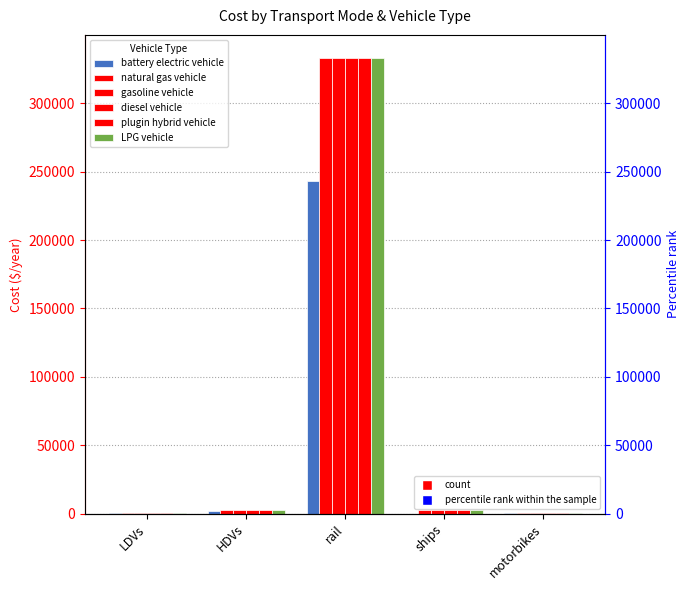

Does the chart contain any negative values?

No